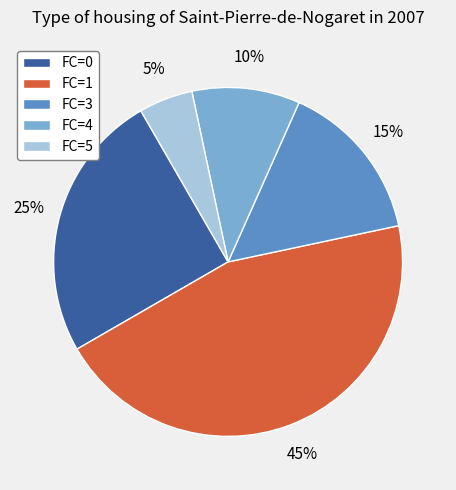

Does any single category account for the majority?

No